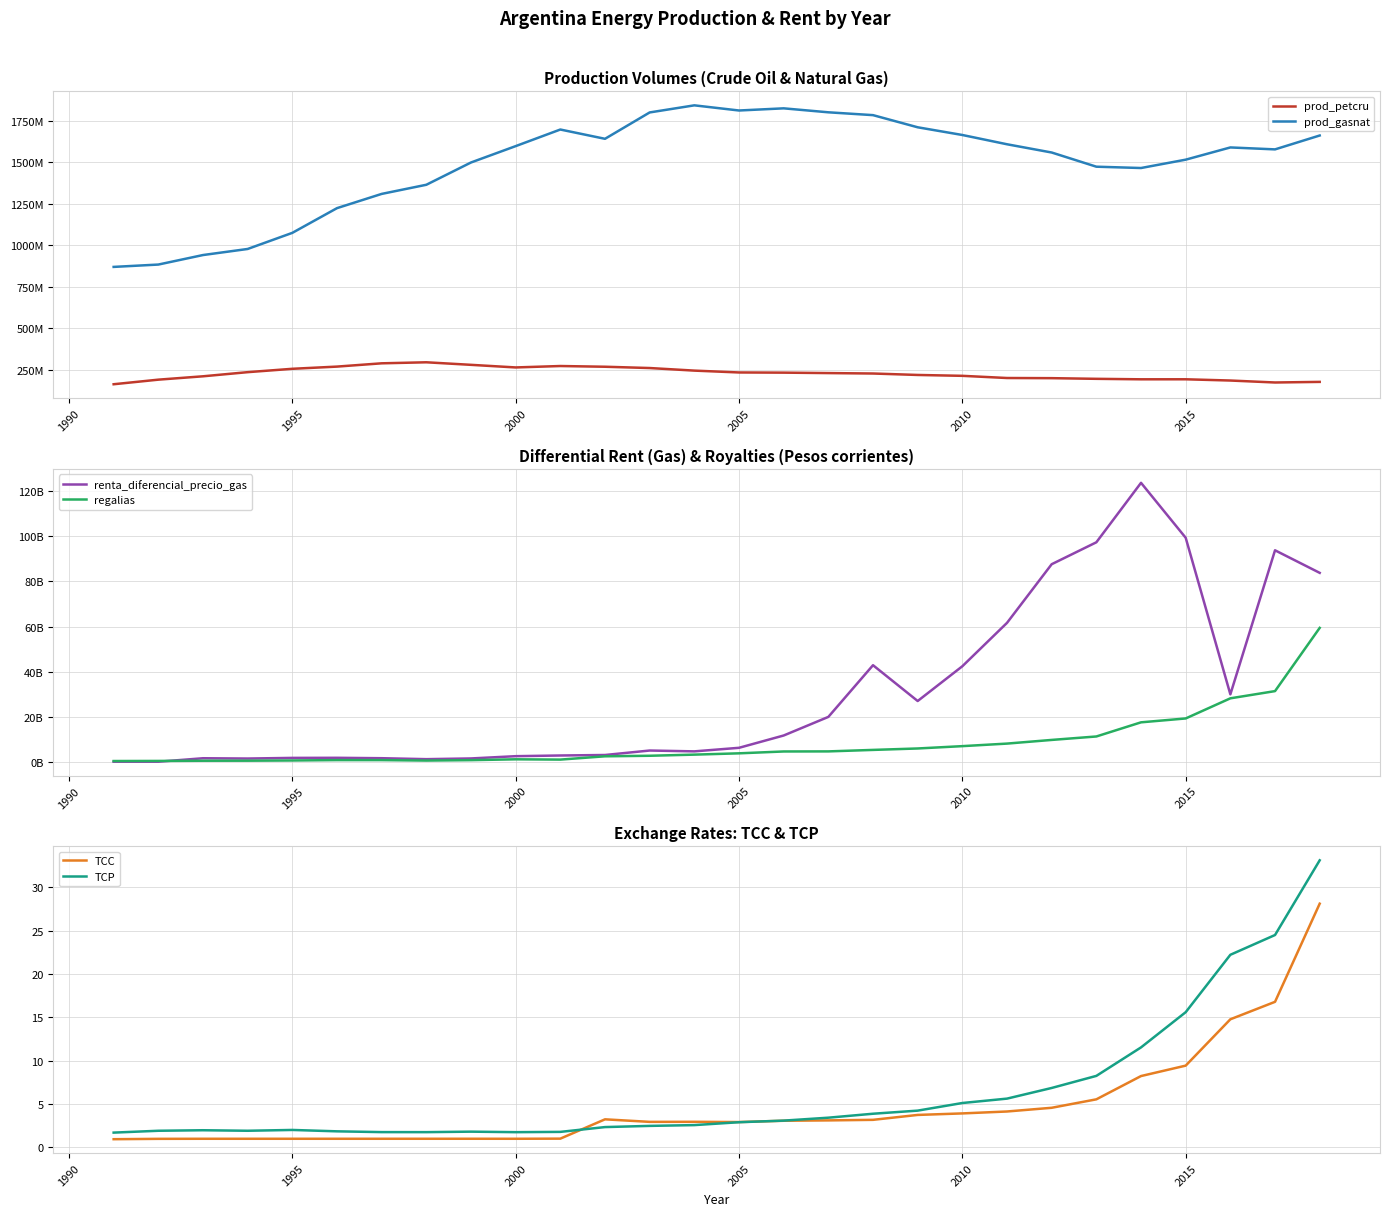

At how many categories does at least one series exceed 120268010396?

1